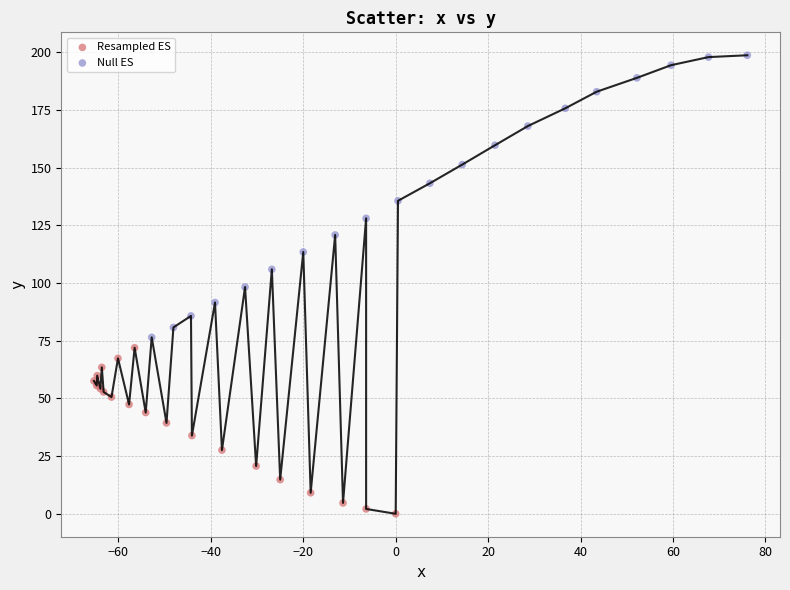

Which series contains the highest Y value?

Null ES